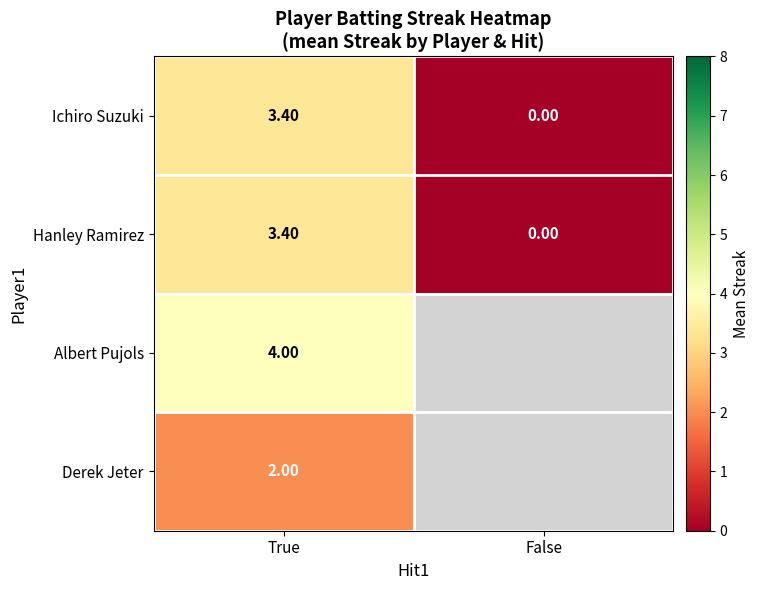

True or false: Derek Jeter has a value of 2.0 at True.

True